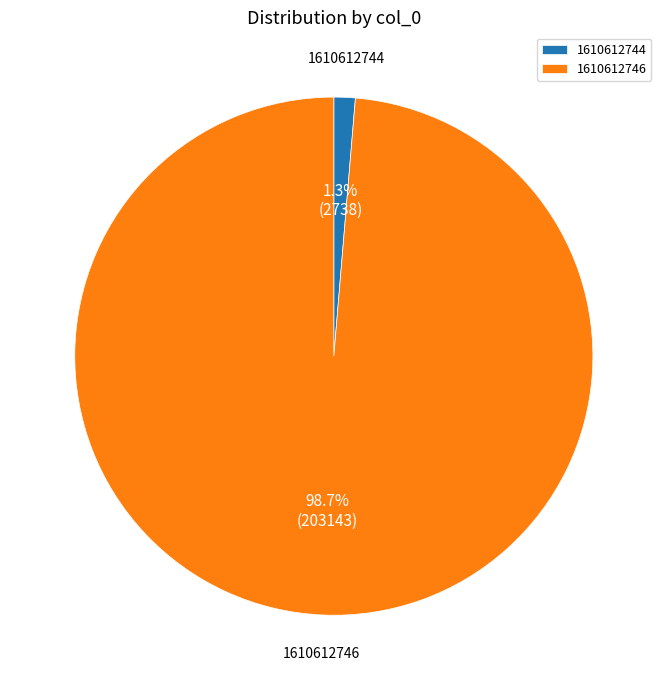

Does any single category account for the majority?

Yes